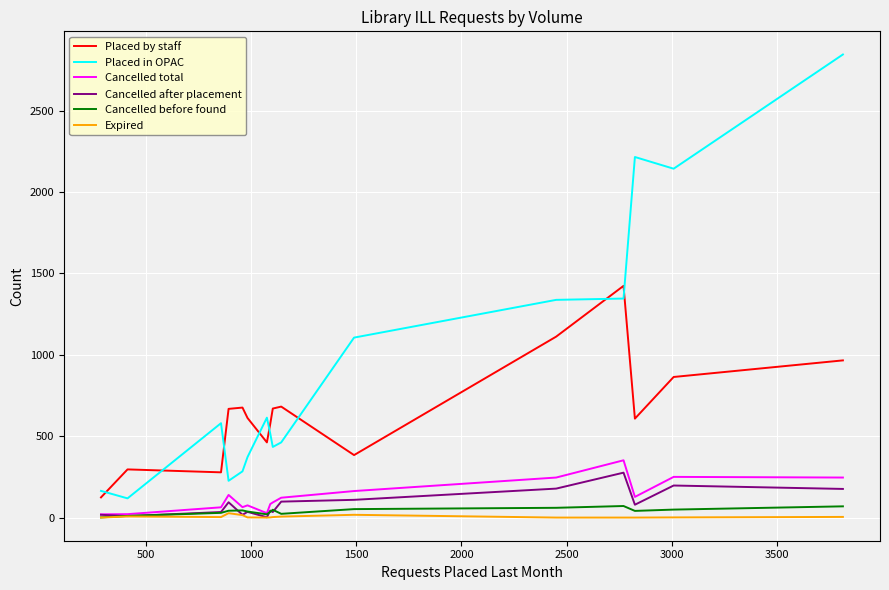

True or false: Expired and Placed by staff intersect in this chart.

False